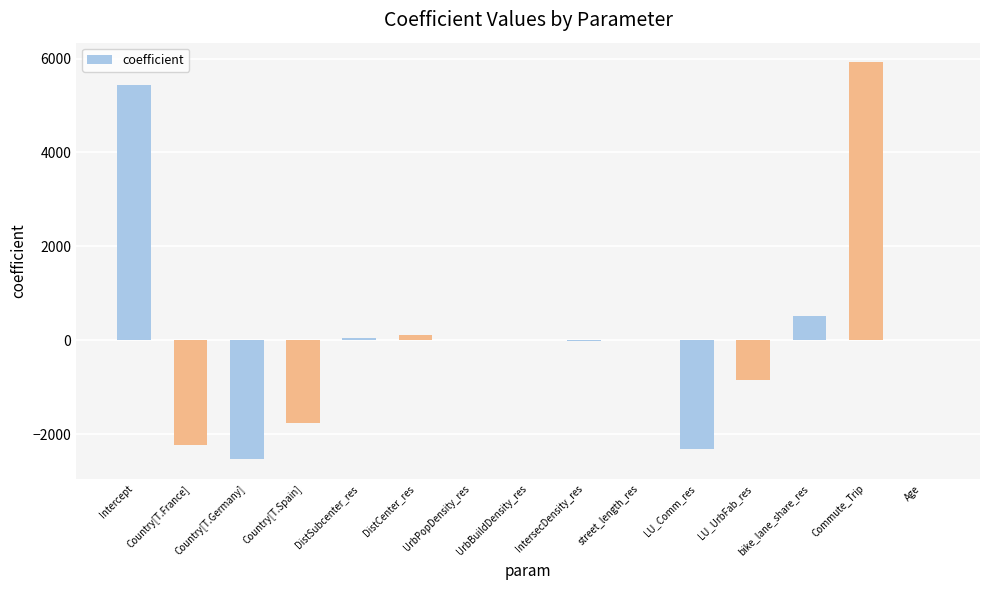

What is the maximum value shown in the chart?

5917.6